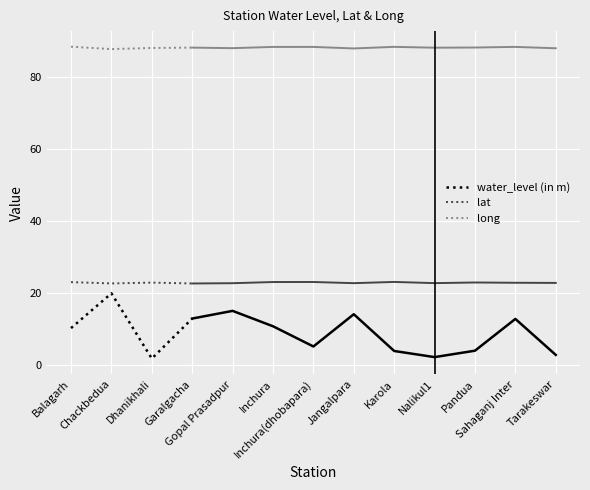

Where is lat nearest to the value 22?

Garalgacha